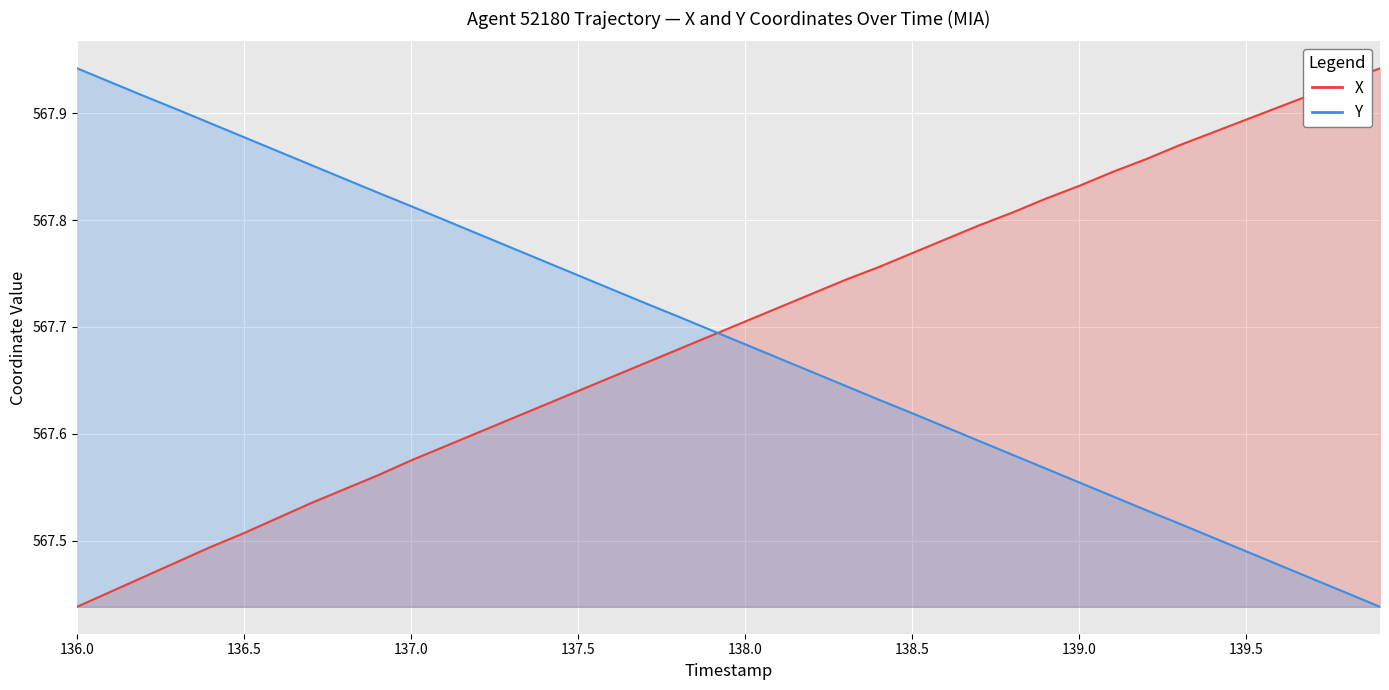

Which series has the widest spread of values?

X